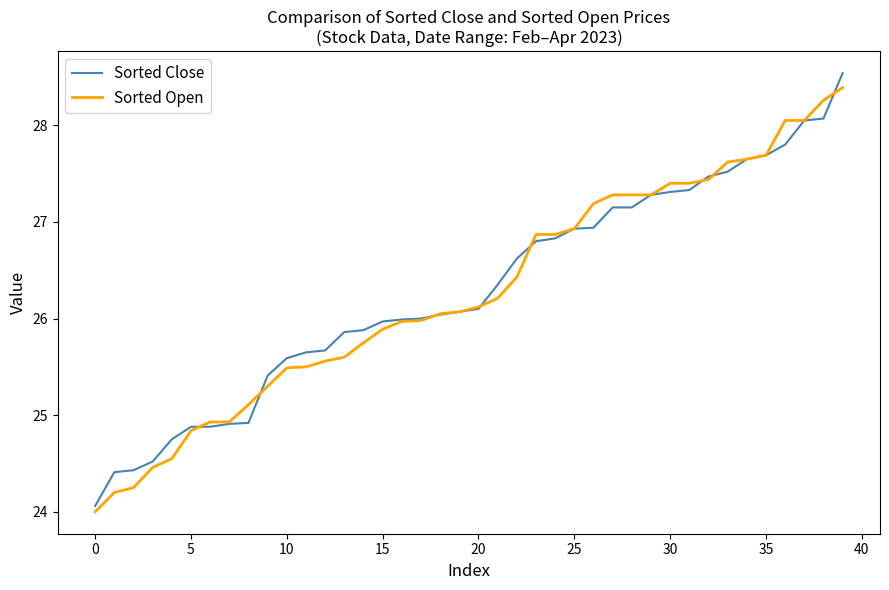

What is the smallest value displayed?

24.0